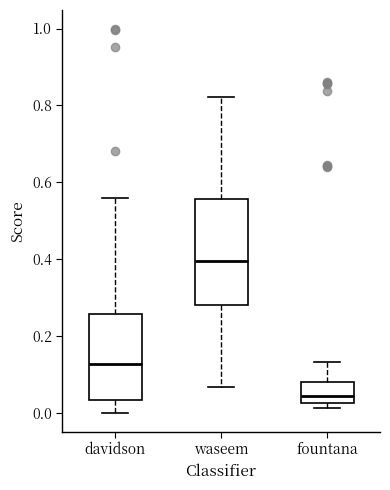

Which box is the tallest, from its lower edge to its upper edge?

waseem